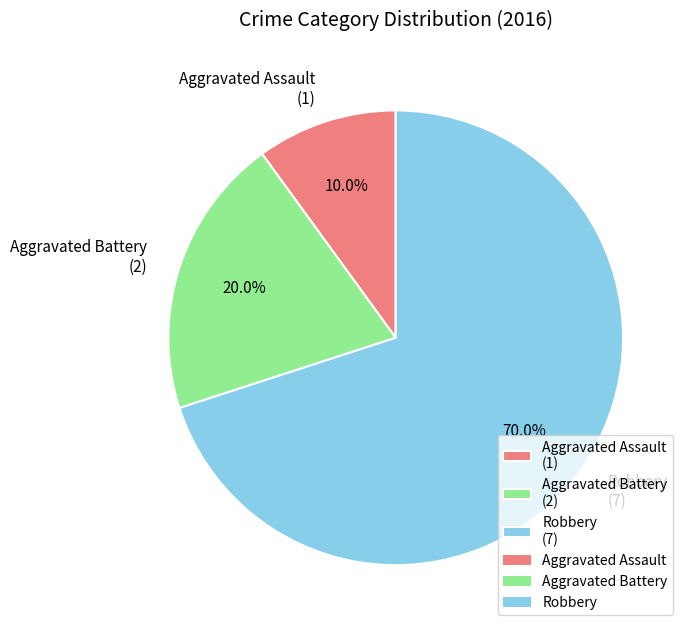

What is the ratio of the value at Aggravated Battery (2) to the value at Robbery (7)?

0.3